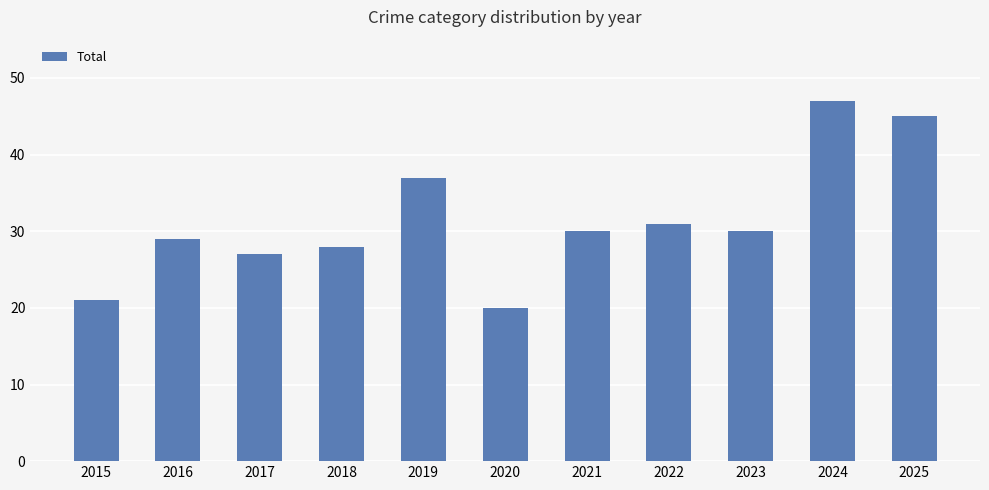

What is the value of the 8th bar from the left?

31